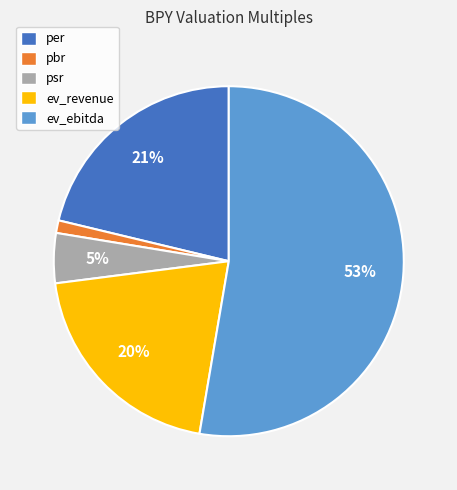

Does ev_ebitda represent more than half of the total?

Yes